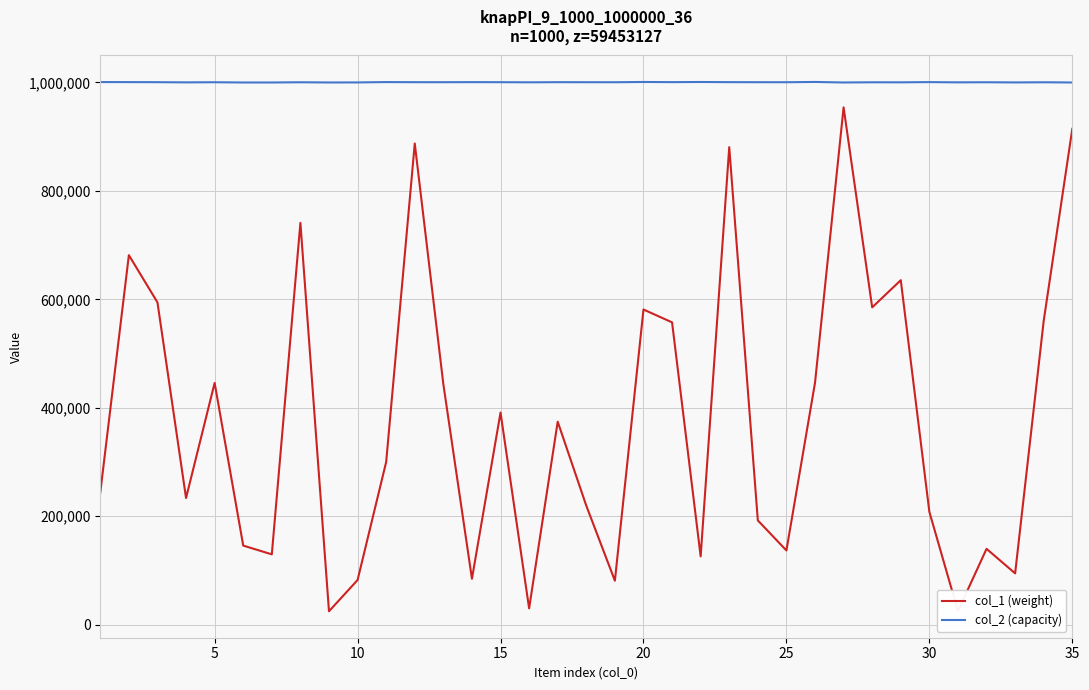

Which series has the largest total across all categories?

col_2 (capacity)